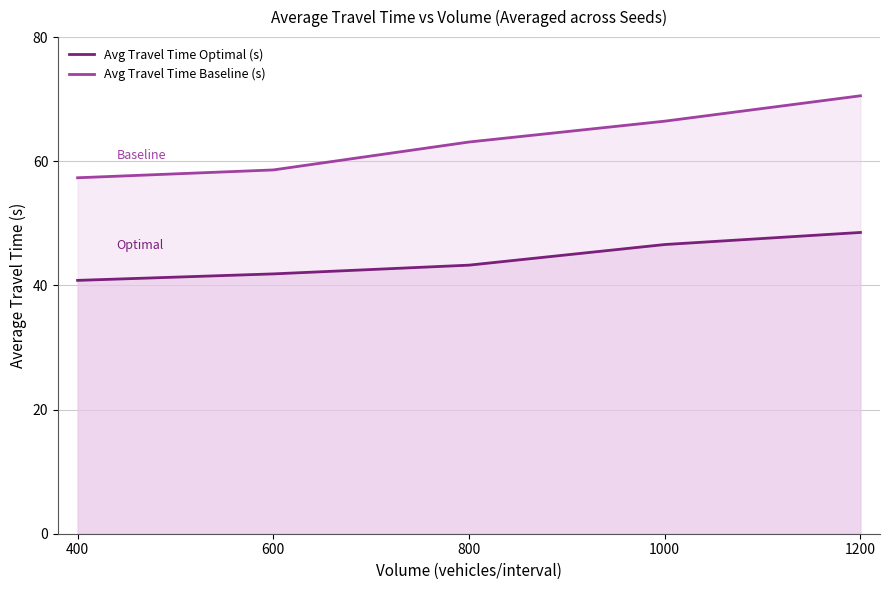

What is the total value across all series at 1000?

113.0